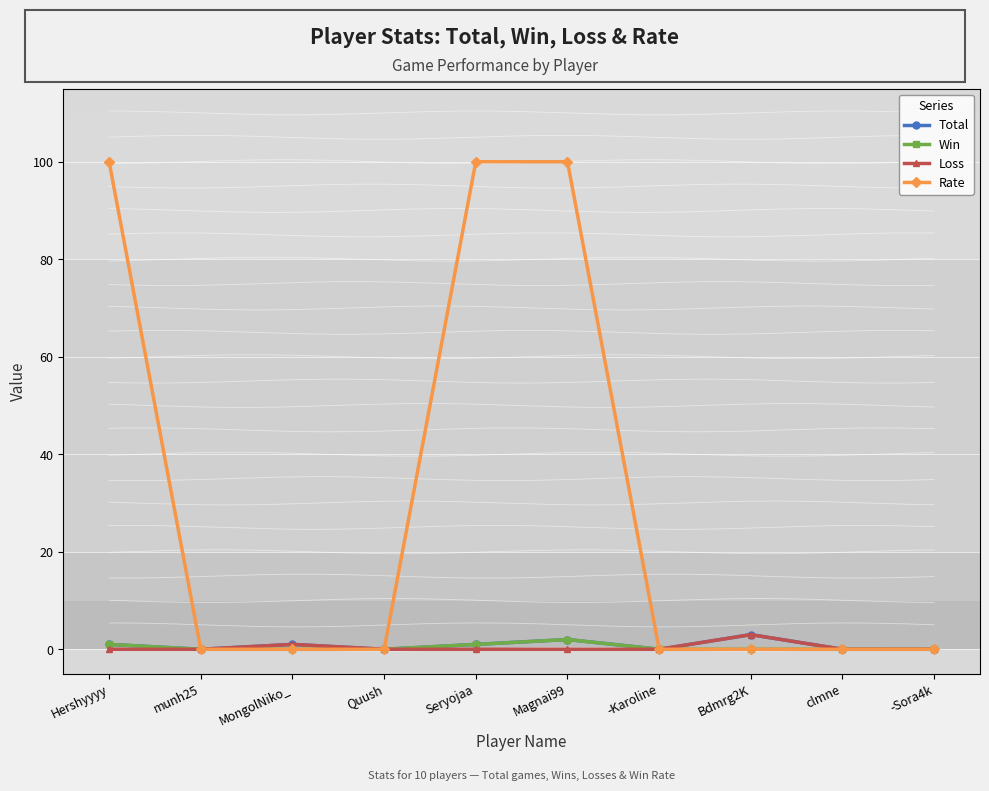

True or false: Loss and Rate intersect in this chart.

False